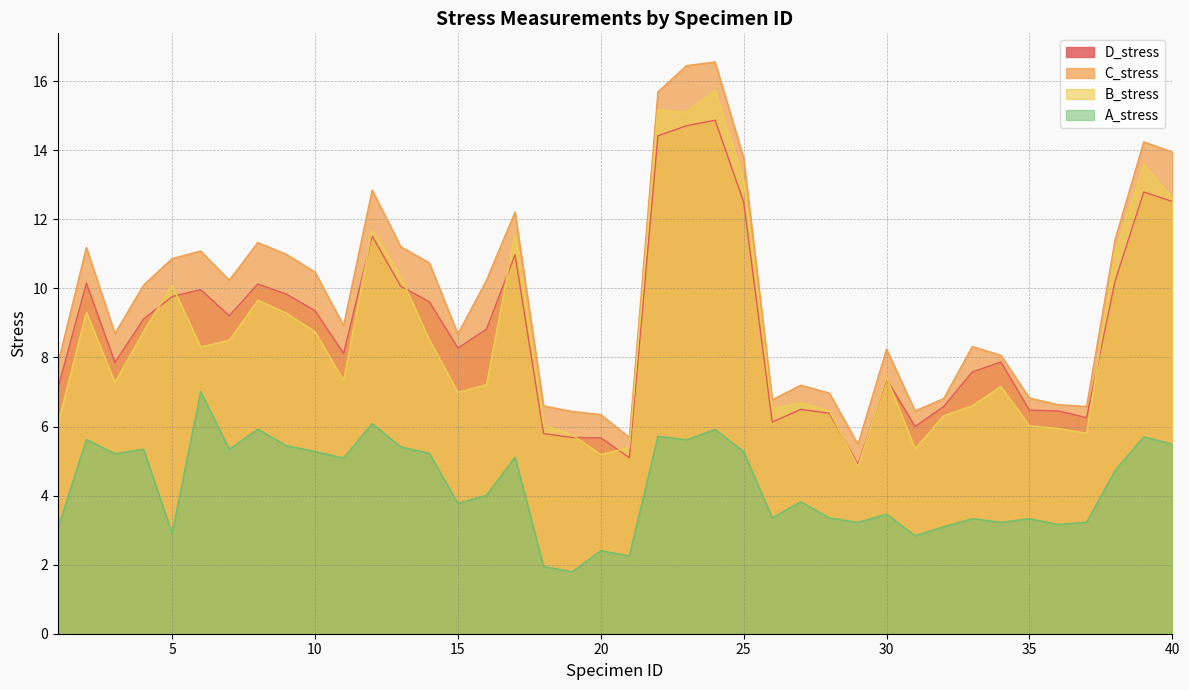

Reading left to right, transcribe all the data shown in this chart.

D_stress: 7.1	10.2	7.9	9.1	9.8	10.0	9.2	10.1	9.8	9.4	8.1	11.5	10.1	9.6	8.3	8.8	11.0	5.8	5.7	5.7	5.1	14.4	14.7	14.9	12.5	6.1	6.5	6.4	4.9	7.4	6.0	6.6	7.6	7.9	6.5	6.5	6.3	10.2	12.8	12.5
B_stress: 6.1	9.3	7.3	8.8	10.1	8.3	8.5	9.7	9.3	8.7	7.3	11.7	10.3	8.5	7.0	7.2	11.6	6.0	5.8	5.2	5.4	15.2	15.1	15.7	13.1	6.5	6.7	6.5	4.8	7.4	5.4	6.3	6.6	7.2	6.0	5.9	5.8	11.1	13.6	12.6
C_stress: 7.8	11.2	8.7	10.1	10.9	11.1	10.2	11.3	11.0	10.5	8.9	12.9	11.2	10.7	8.7	10.2	12.2	6.6	6.4	6.3	5.7	15.7	16.5	16.6	13.8	6.8	7.2	7.0	5.5	8.2	6.5	6.8	8.3	8.1	6.8	6.6	6.6	11.4	14.2	14.0
A_stress: 3.0	5.6	5.2	5.3	2.9	7.0	5.3	5.9	5.4	5.3	5.1	6.1	5.4	5.2	3.8	4.0	5.1	1.9	1.8	2.4	2.3	5.7	5.6	5.9	5.3	3.4	3.8	3.4	3.2	3.5	2.8	3.1	3.3	3.2	3.3	3.2	3.2	4.7	5.7	5.5